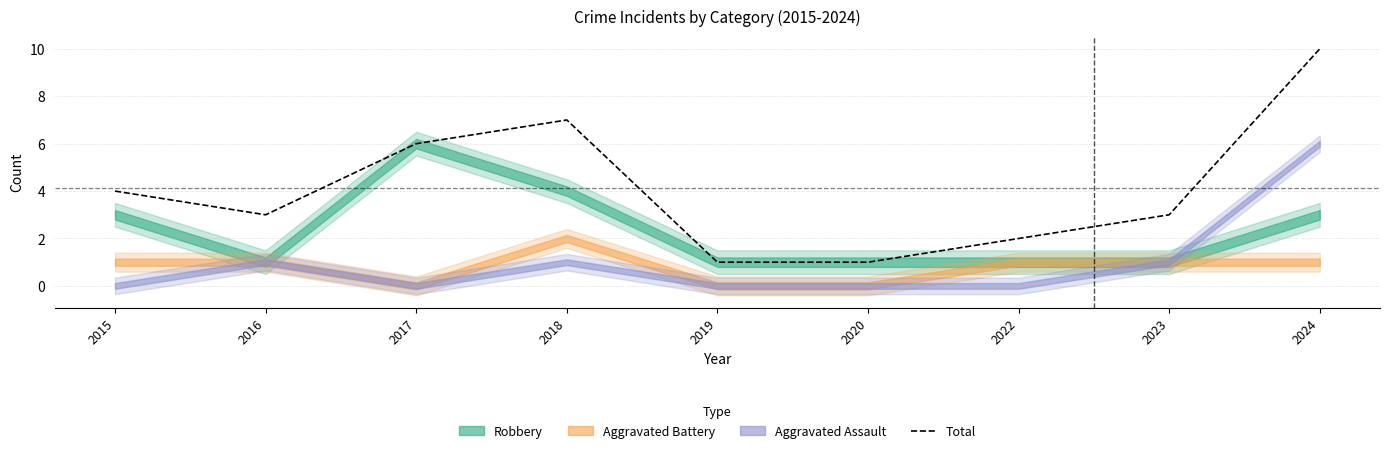

Rank the categories by value from highest to lowest.

2024, 2018, 2017, 2015, 2016, 2023, 2022, 2019, 2020